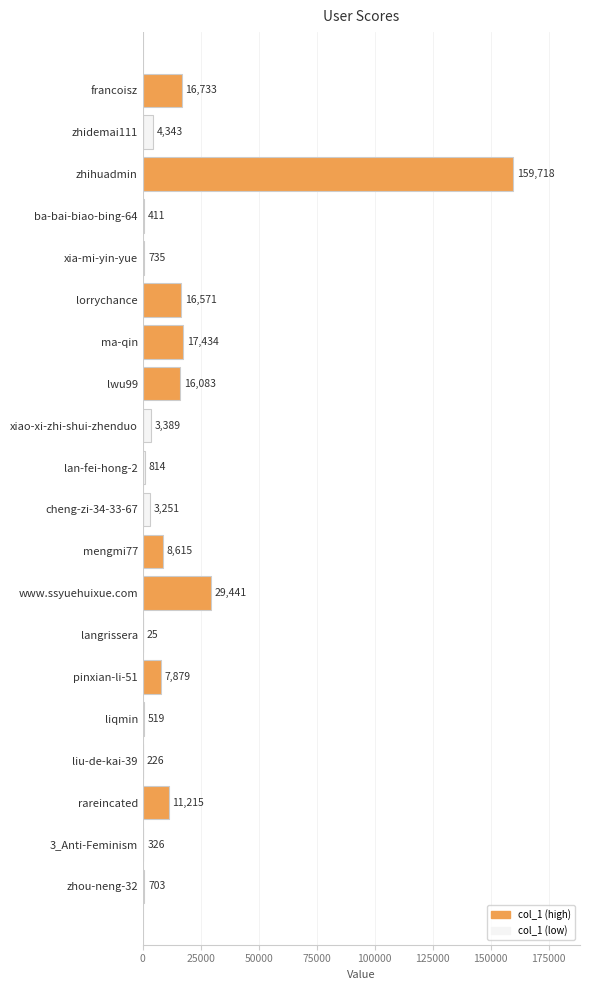

What is the change in value from lan-fei-hong-2 to rareincated?

+10401